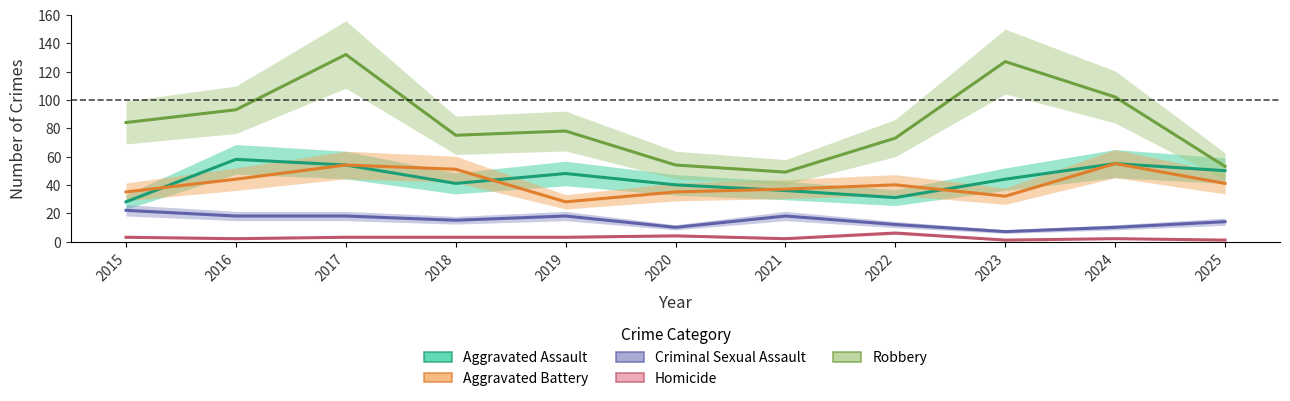

At which label does Robbery reach its minimum?

2021